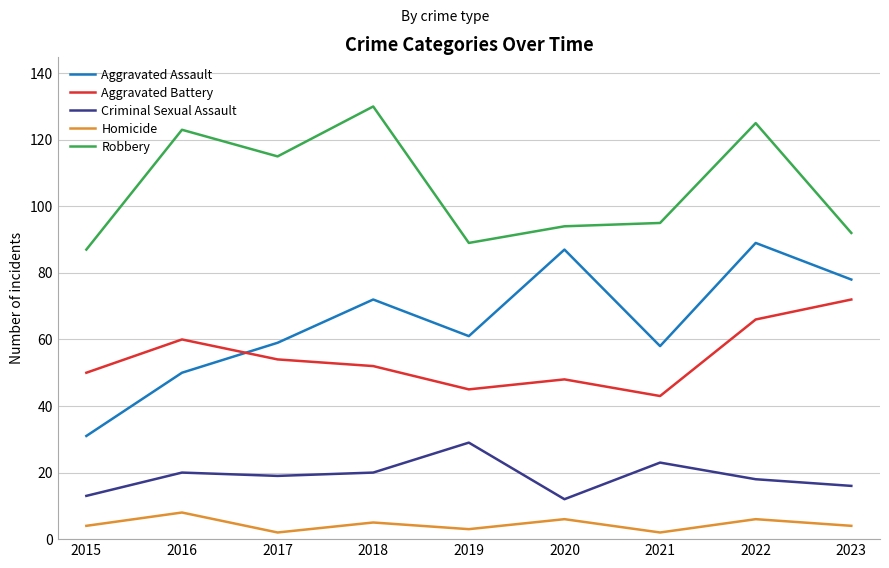

Is it true that Robbery equals 92 at 2023?

True